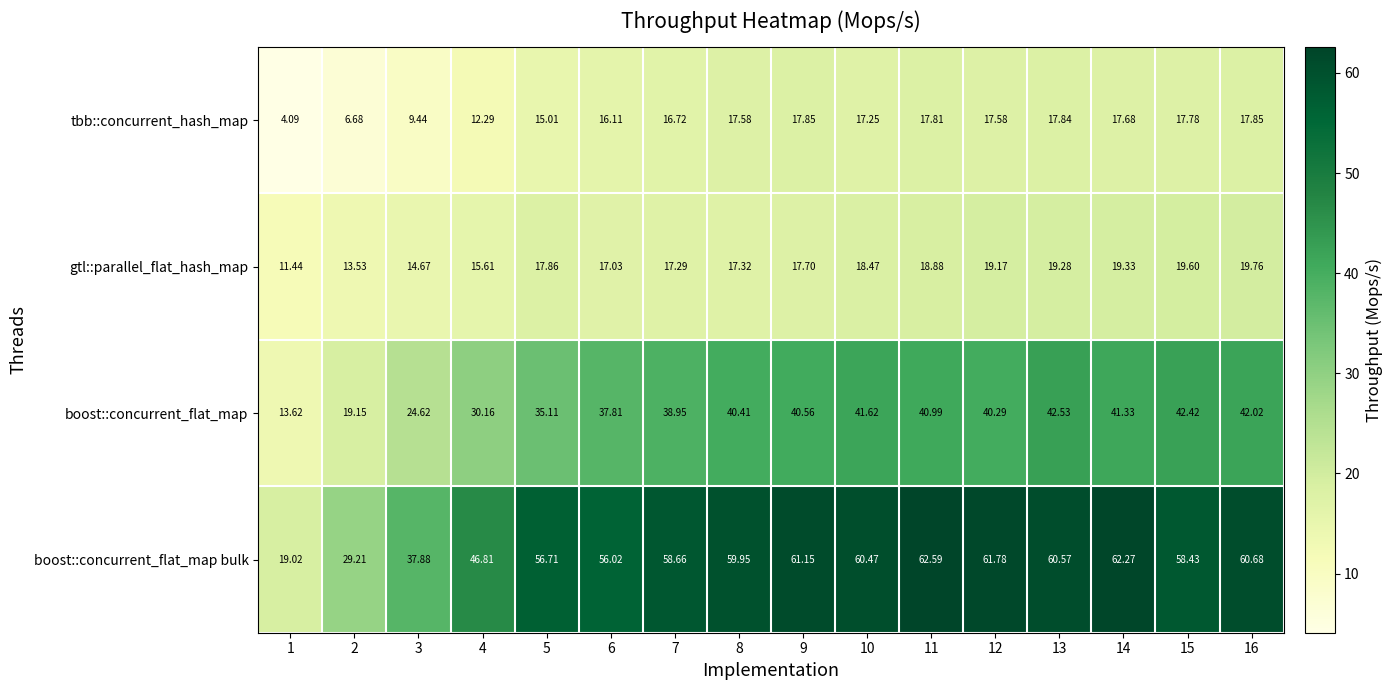

Rank the series by their maximum value, from highest to lowest.

boost::concurrent_flat_map bulk, boost::concurrent_flat_map, gtl::parallel_flat_hash_map, tbb::concurrent_hash_map